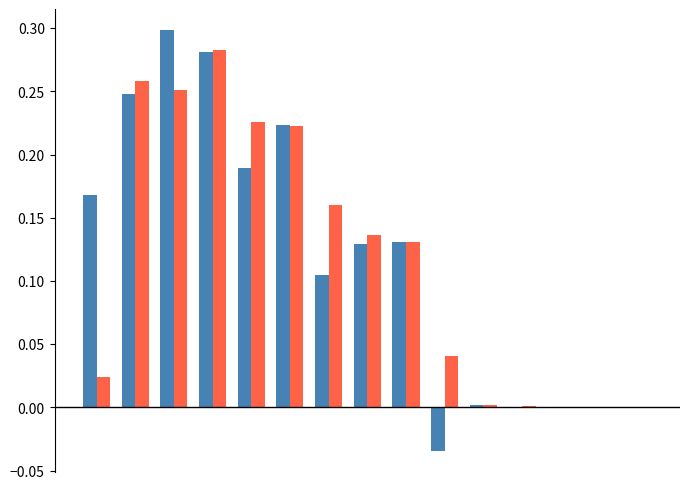

How many groups of bars are there?

15